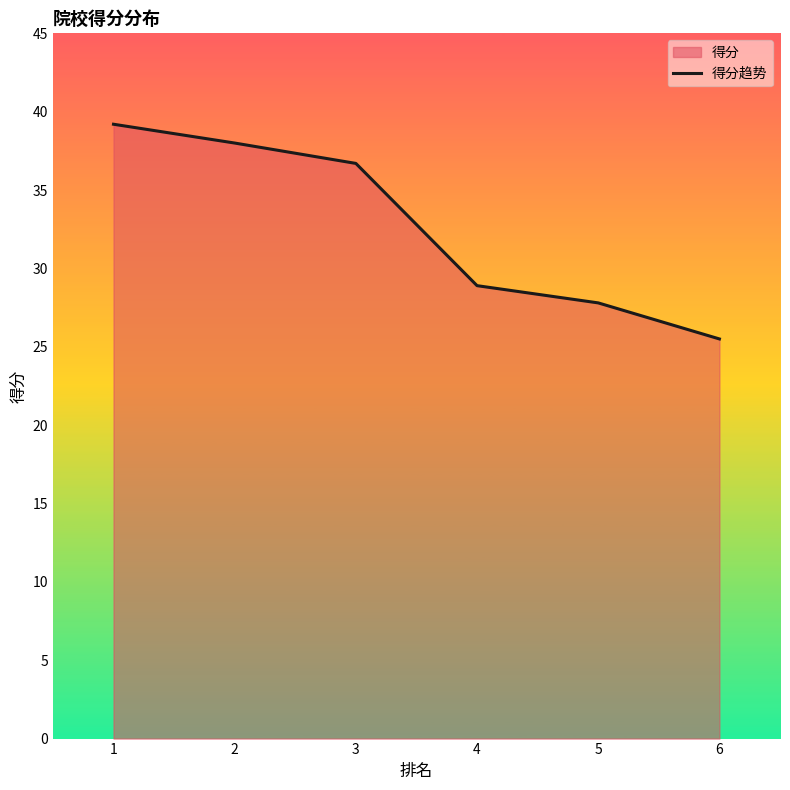

List the labels in order of value, largest first.

1, 2, 3, 4, 5, 6